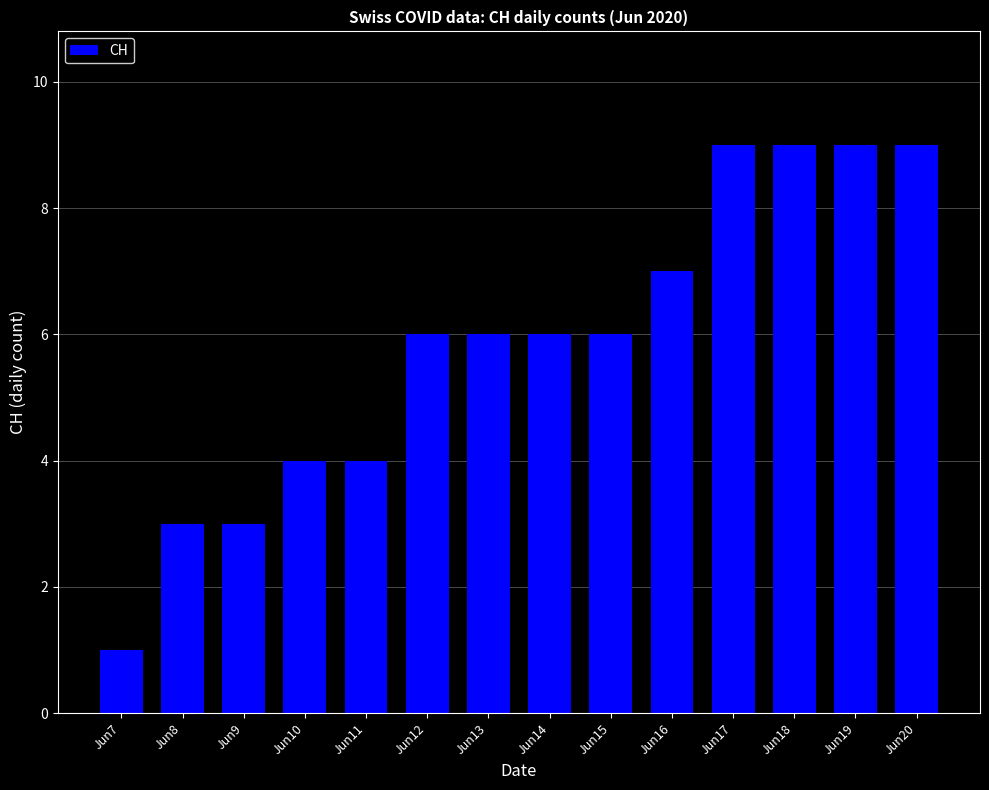

Count the values in the range 4 to 9.

11